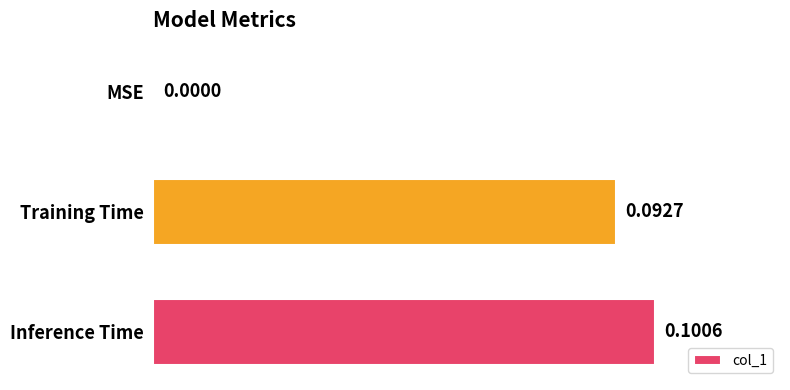

Which has a higher value, MSE or Inference Time?

Inference Time